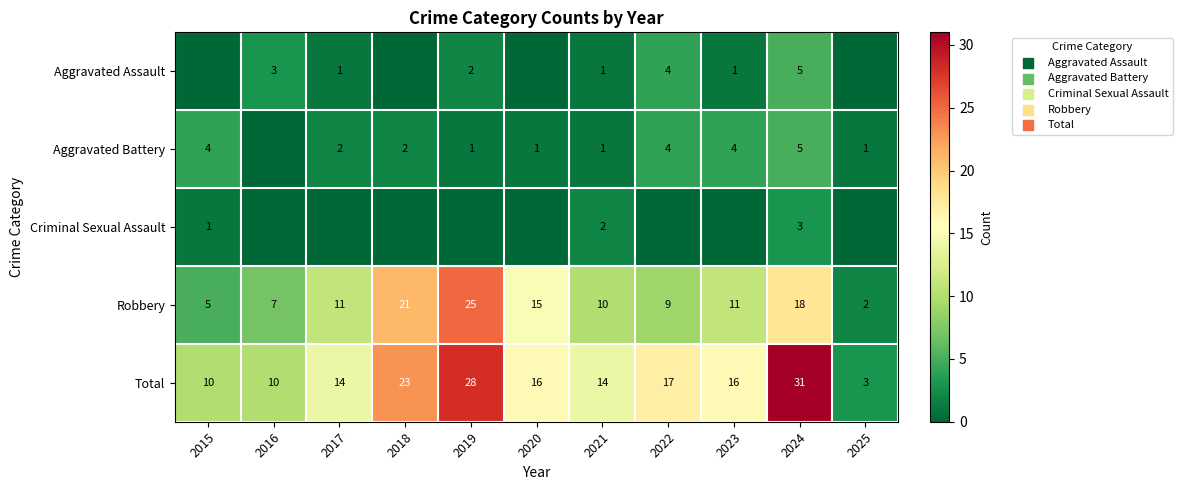

What is the difference between the Total values at 2016 and 2017?

4